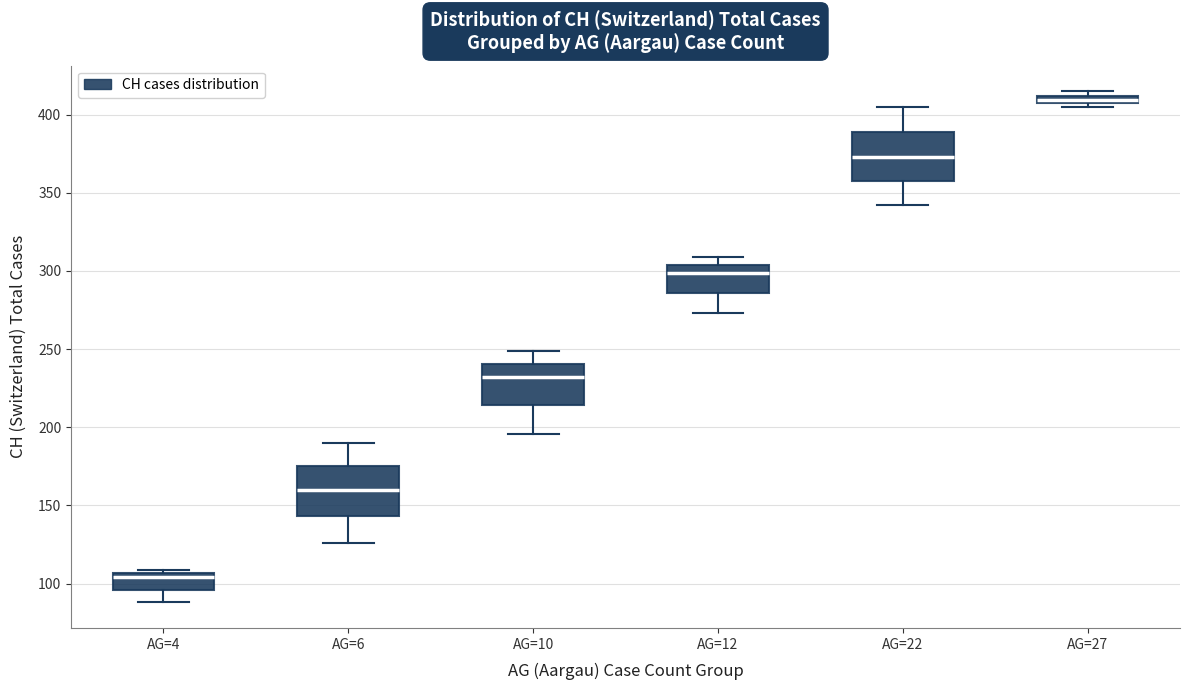

Where does the median line of the box for AG=6 sit on the y-axis? The values are not printed on the chart, so give them approximately, as read against the axis.

160